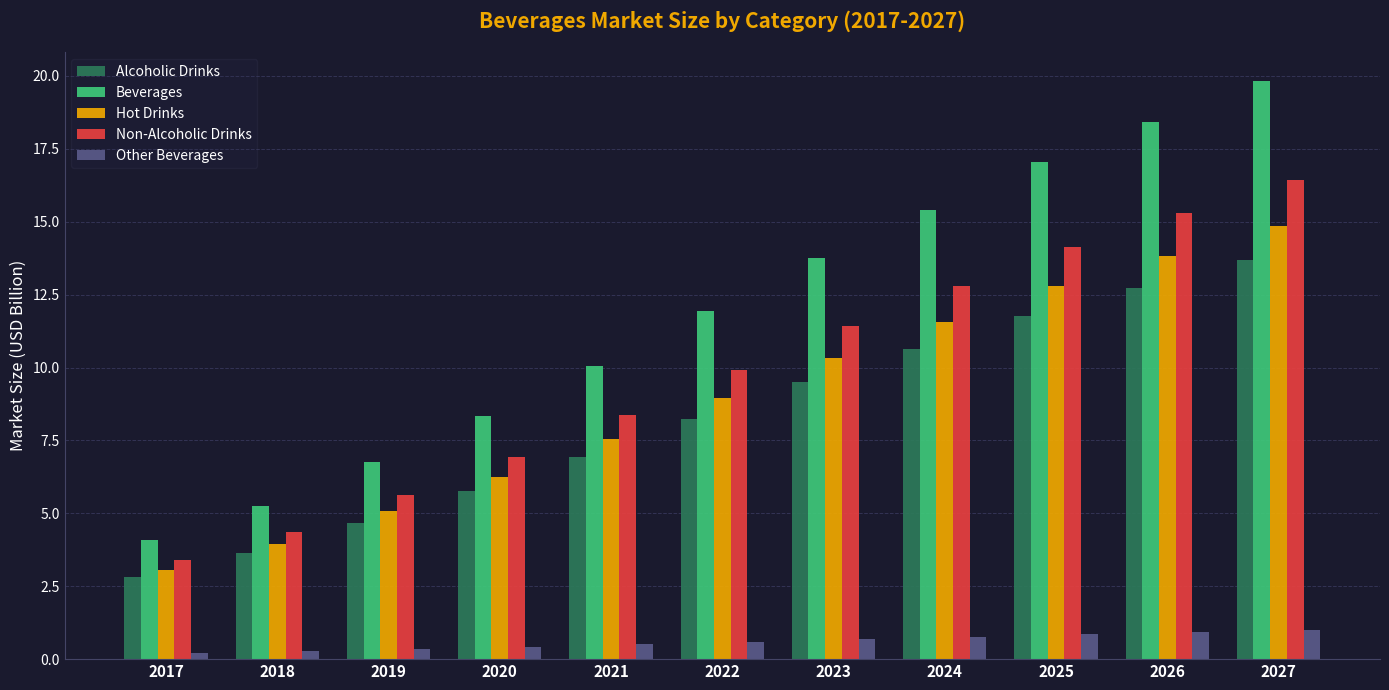

Is it true that Beverages equals 13.8 at 2020?

False